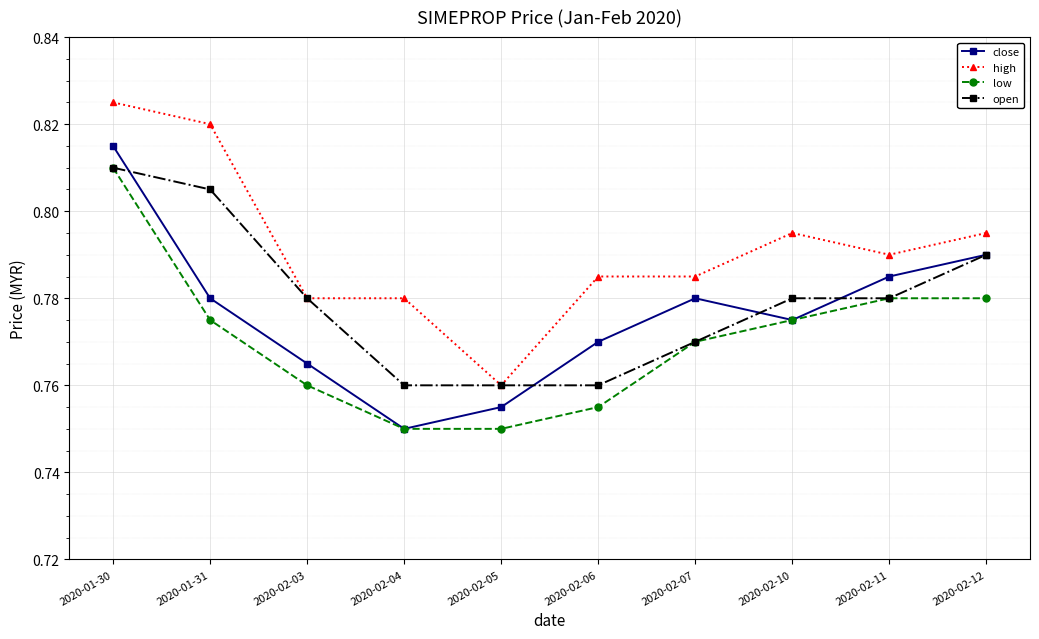

What is the label of the 5th point from the right?

2020-02-06